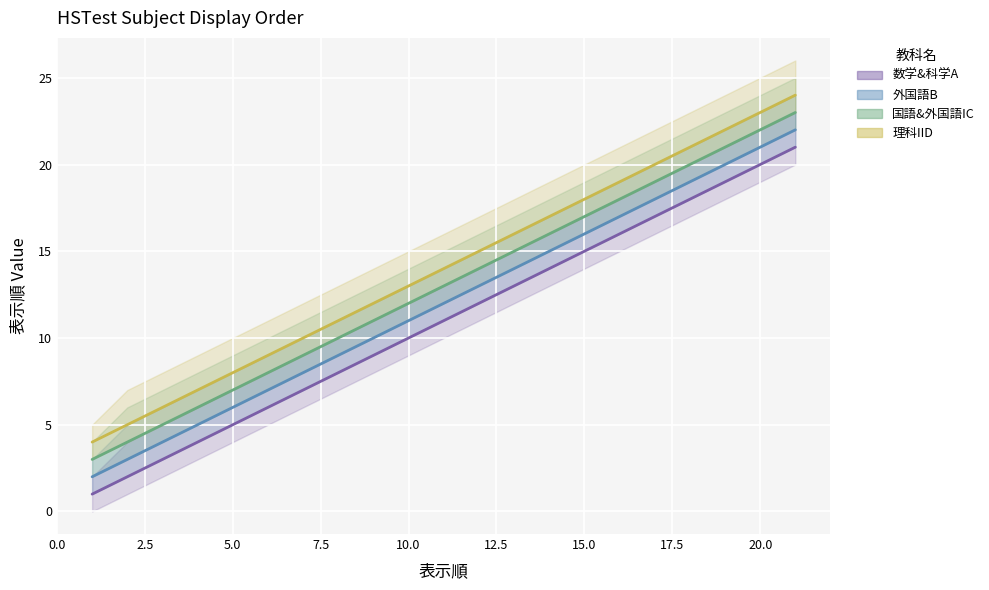

True or false: 外国語B and 理科IID cross at least once.

False